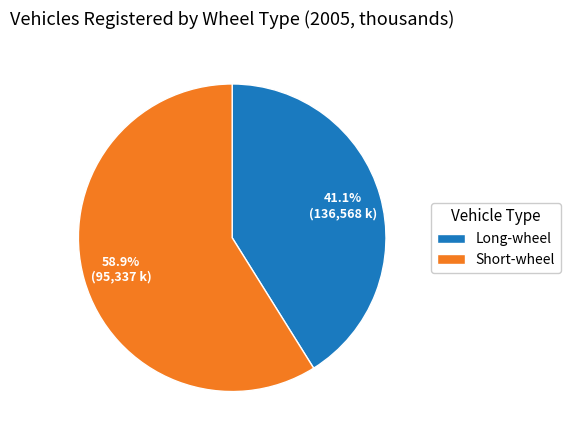

Is it true that Short-wheel is 43% of the pie?

False